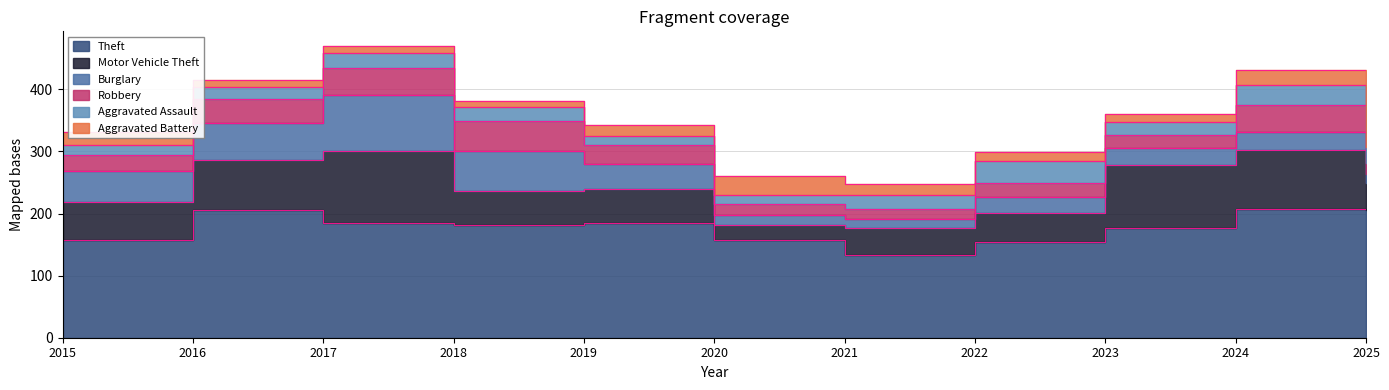

What are all the series names shown in the legend?

Theft, Motor Vehicle Theft, Burglary, Robbery, Aggravated Assault, Aggravated Battery